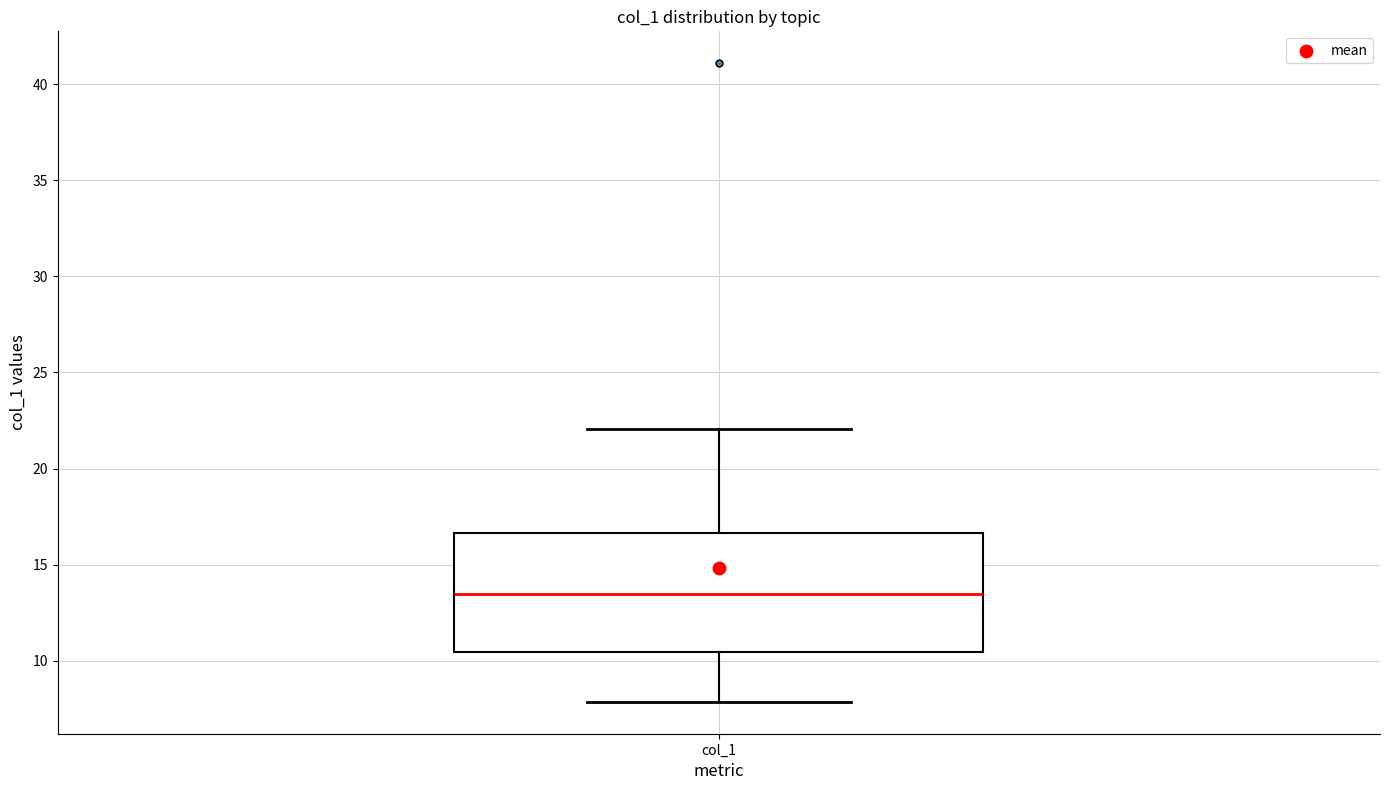

Where does the upper whisker of the box for col_1 end on the y-axis? The values are not printed on the chart, so give them approximately, as read against the axis.

22.0